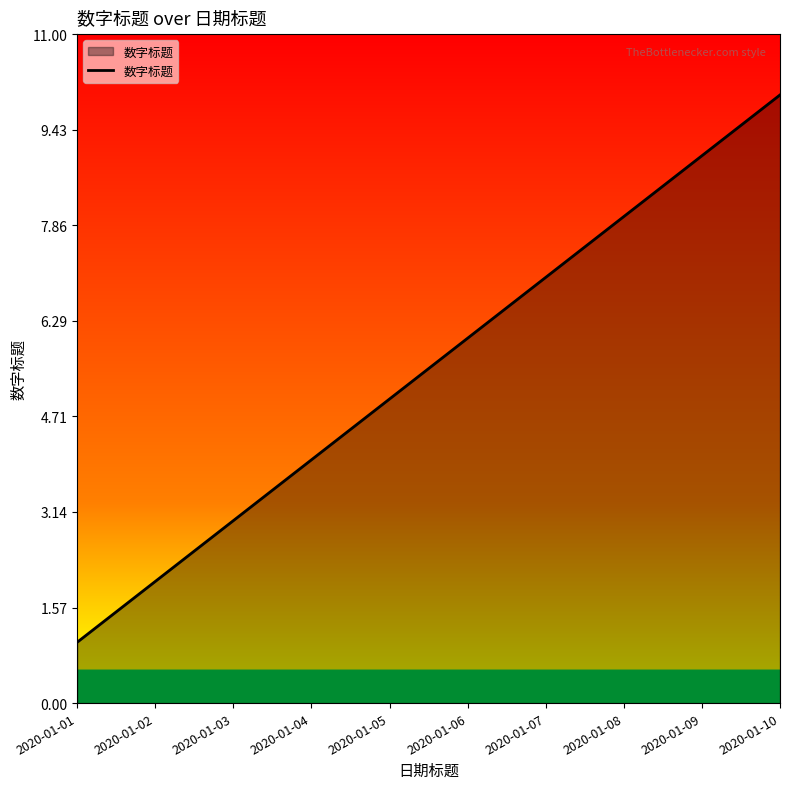

True or false: there are more than 1 points higher than both neighbors.

False